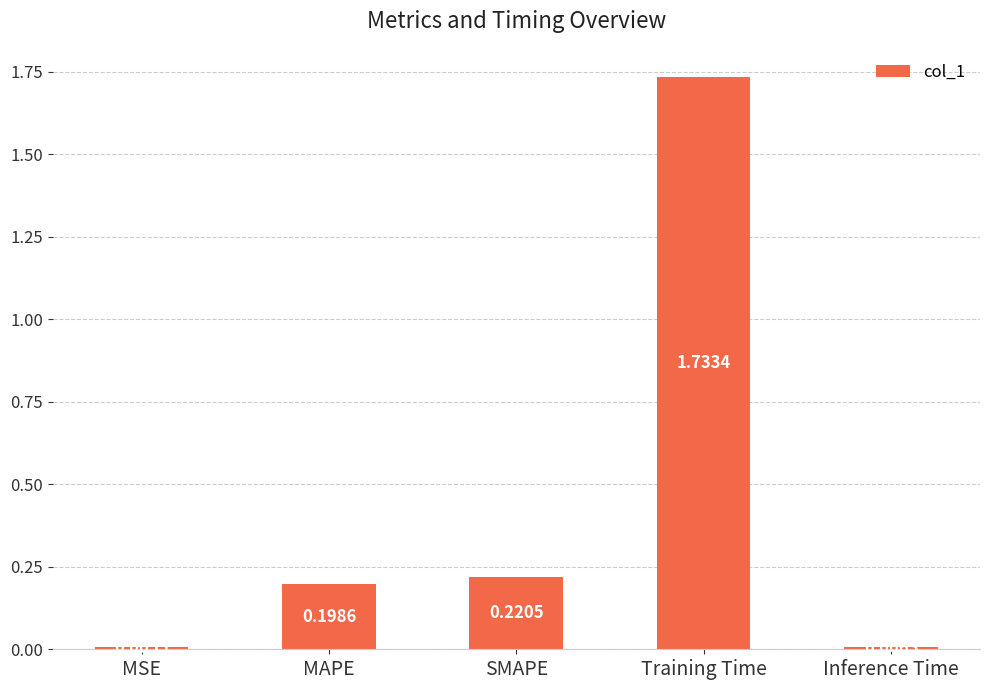

What is the sum of all values?

2.2